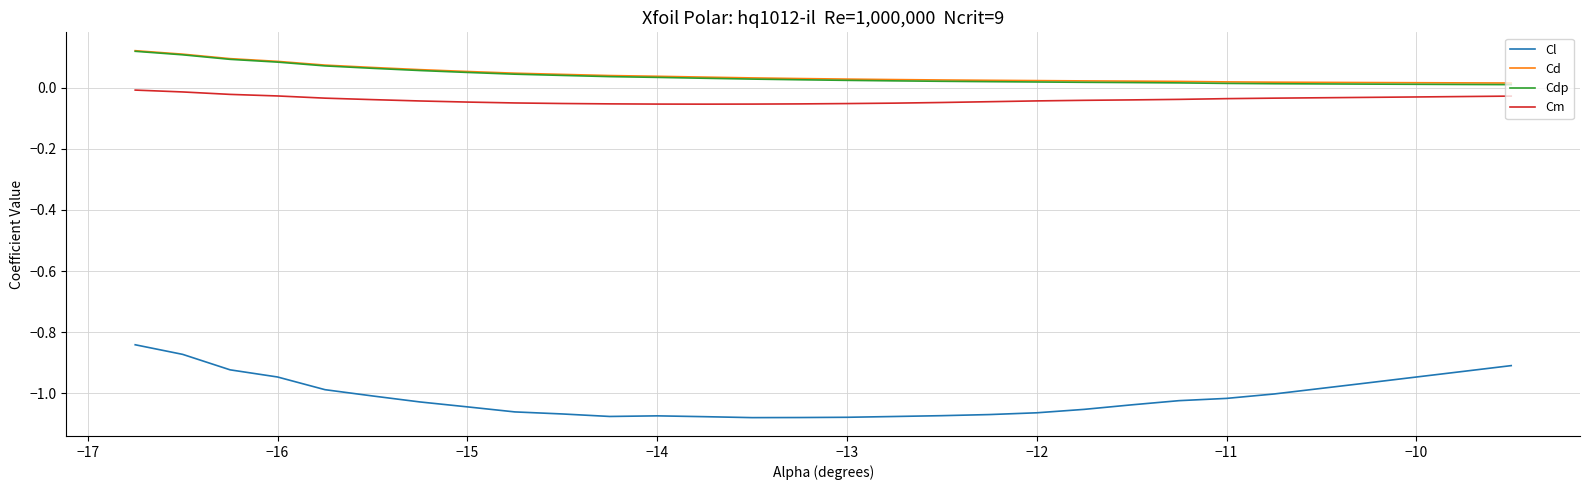

True or false: Cm and Cl cross at least once.

False